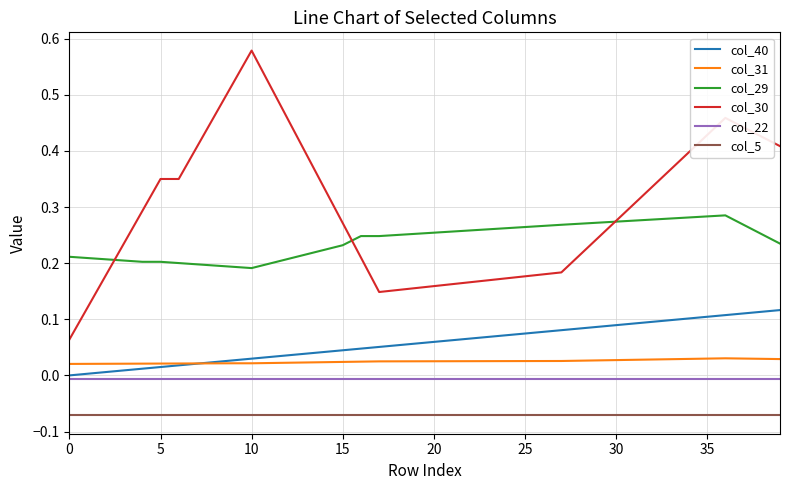

Which series has the largest range (max minus min)?

col_30